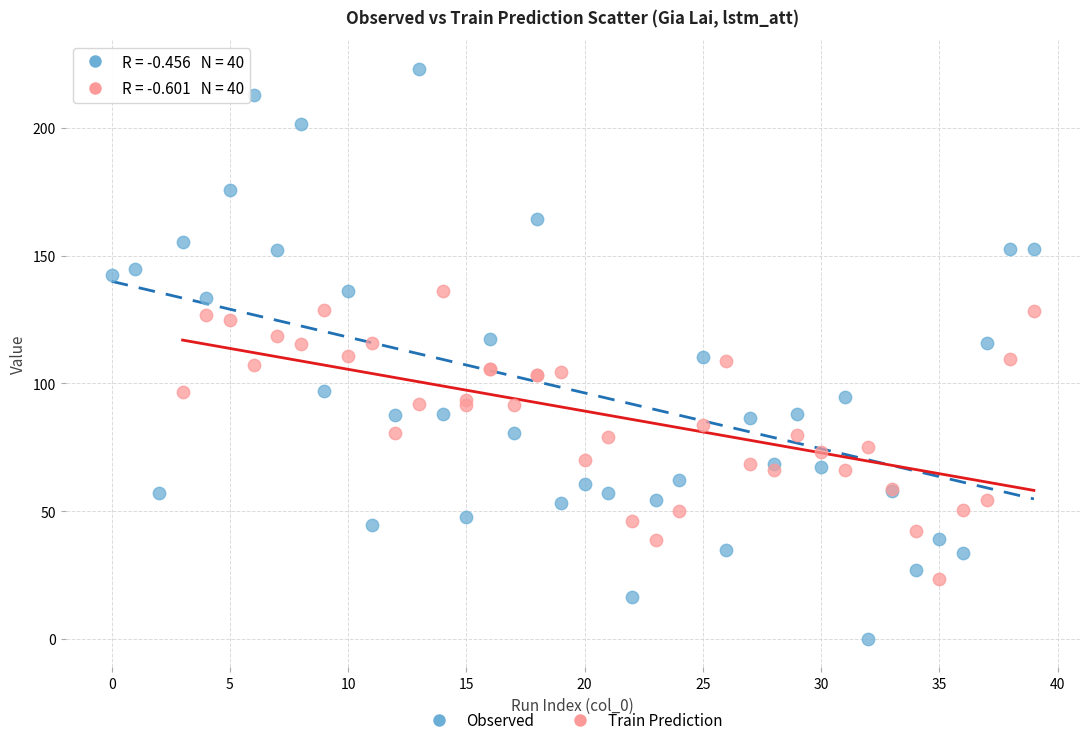

What are all the series names shown in the legend?

Observed, Train Prediction